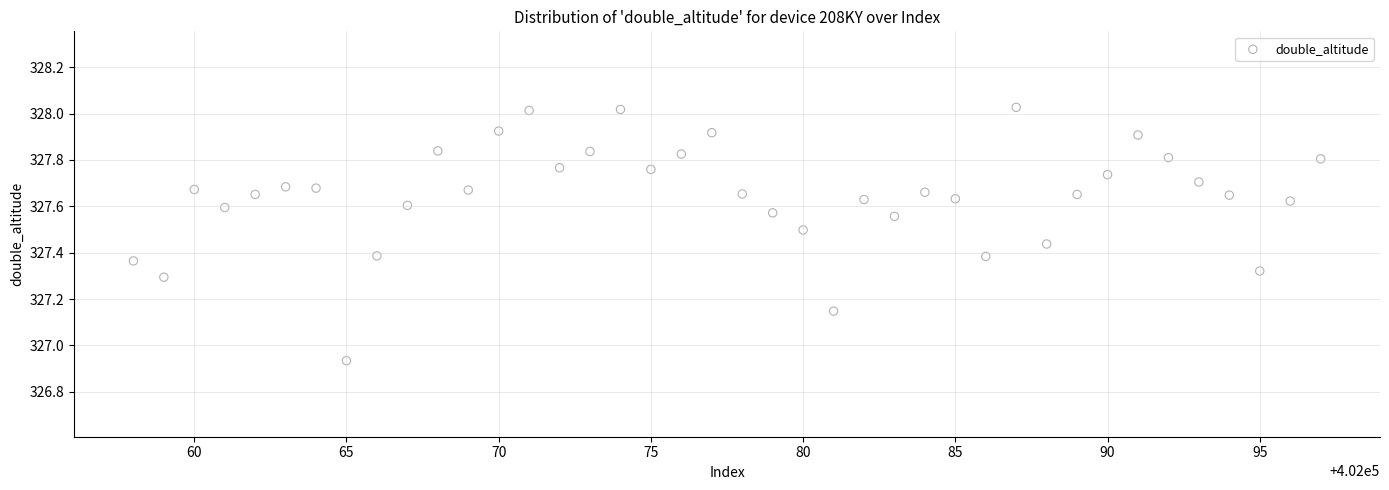

What is the range of X values (max minus min)?

39.0